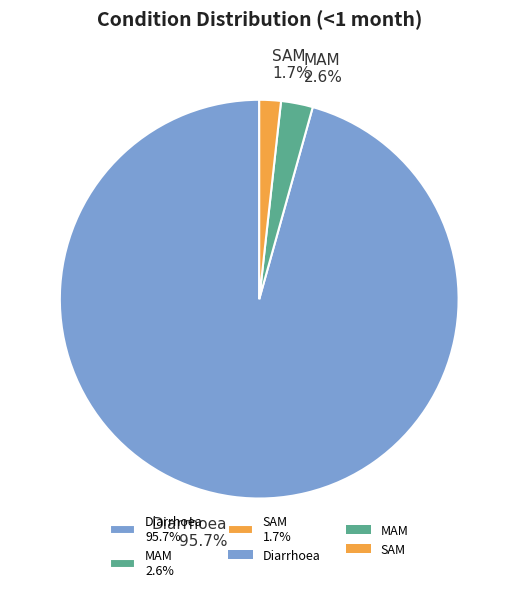

To the nearest percent, what percentage of the pie is MAM?

3%